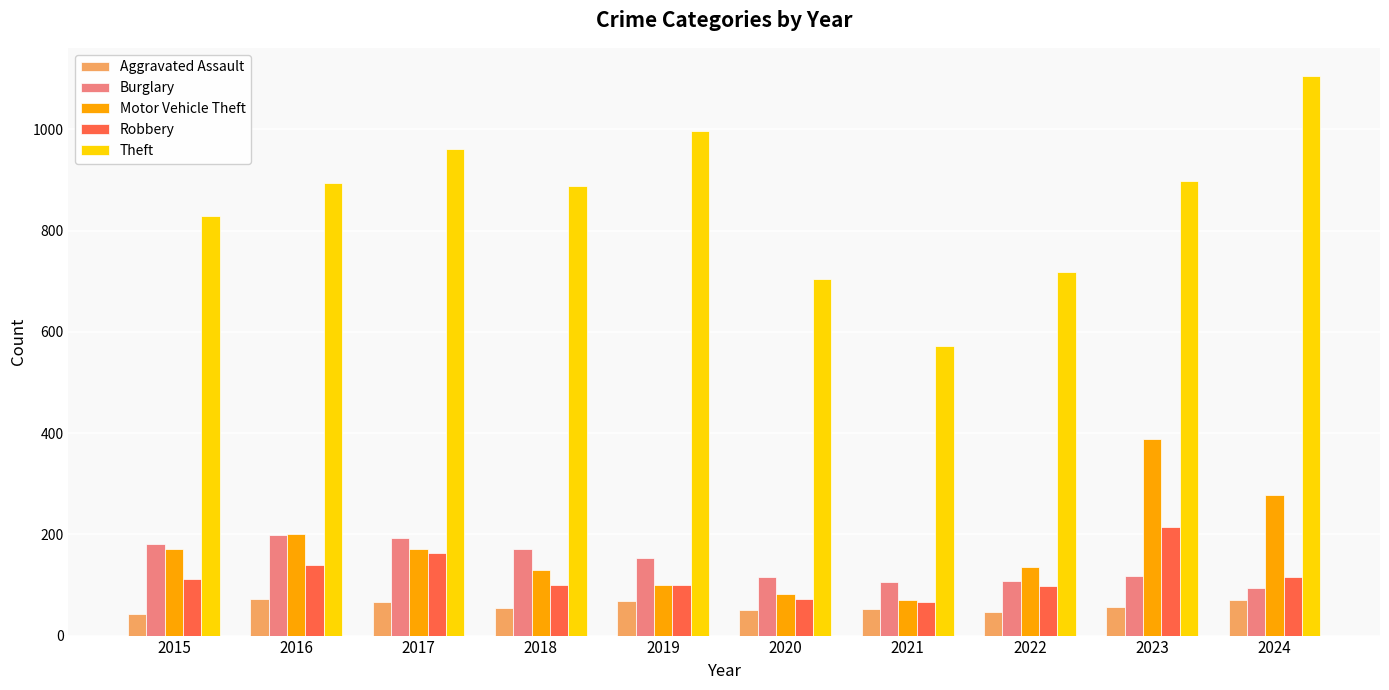

What are all the series names shown in the legend?

Aggravated Assault, Burglary, Motor Vehicle Theft, Robbery, Theft